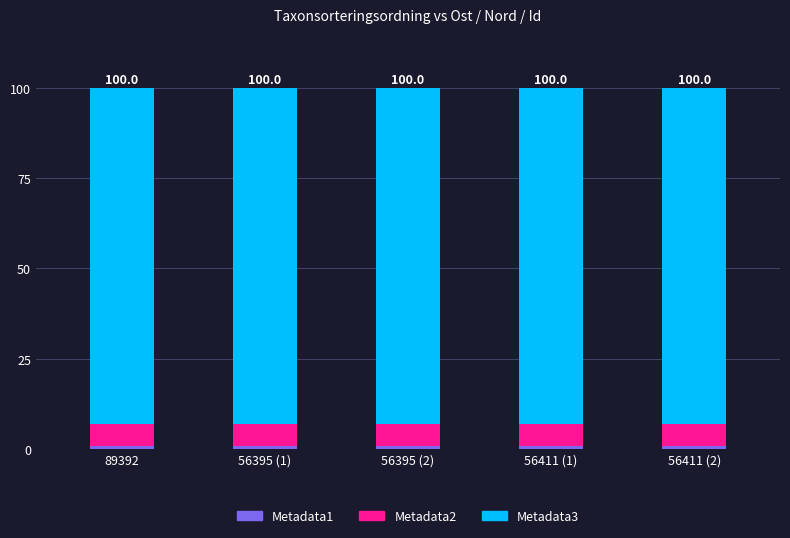

List the labels in order of Metadata2 value, smallest first.

56411 (2), 89392, 56411 (1), 56395 (1), 56395 (2)